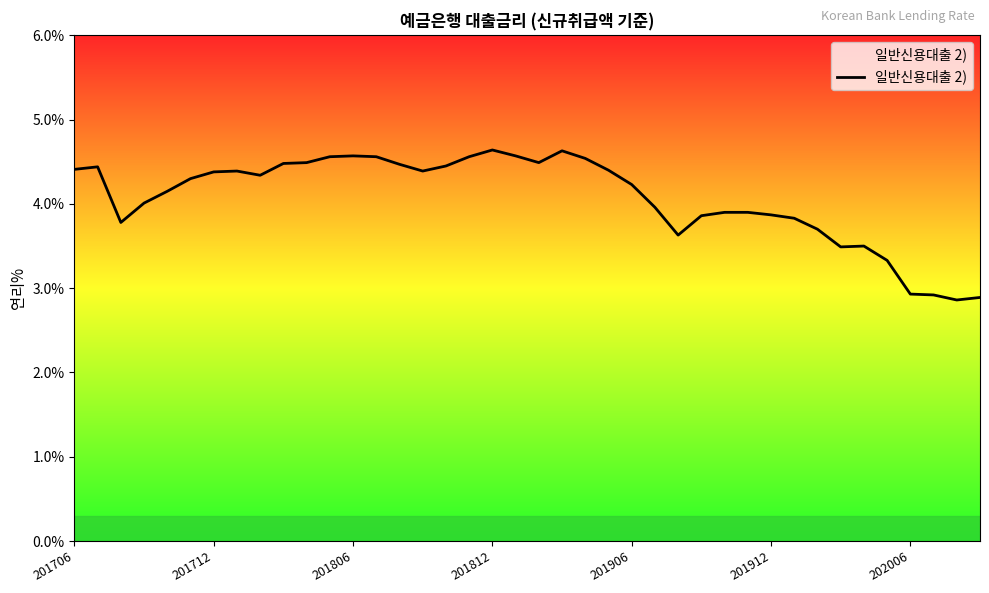

Is this an area chart (filled region under the line)?

No